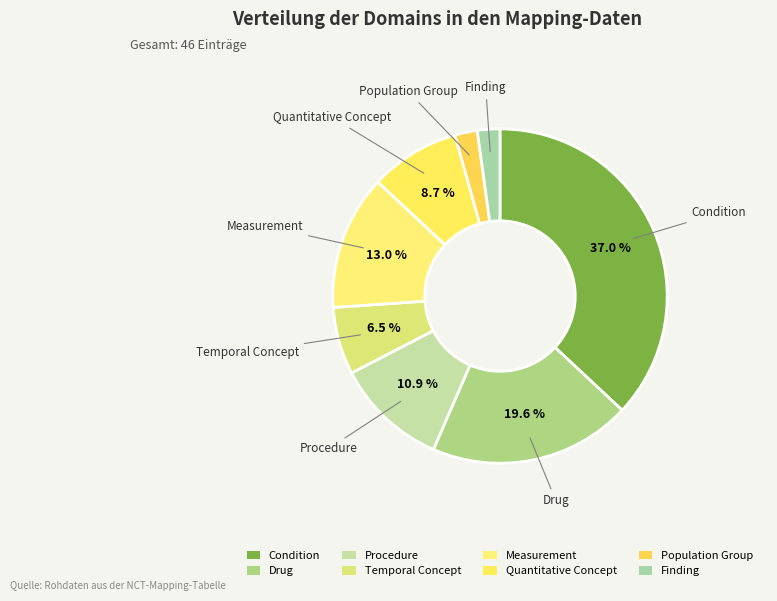

How many slices are in this pie chart?

8